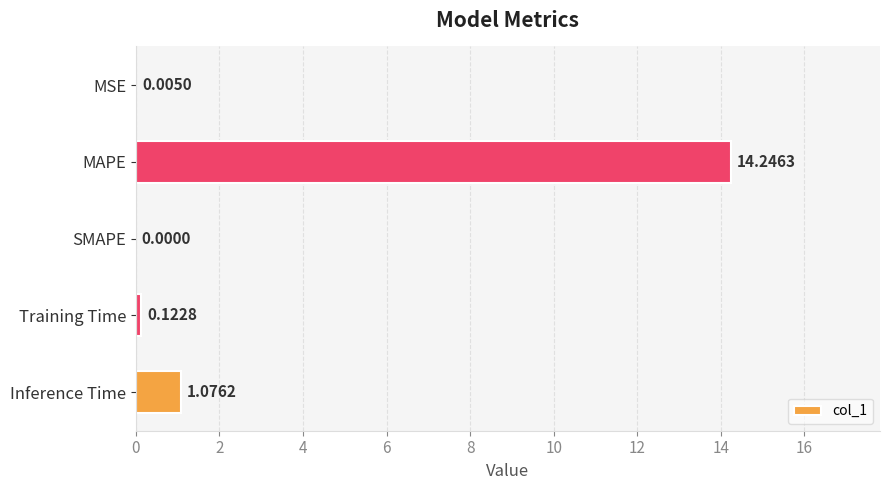

Which category has the highest value across all series?

MAPE